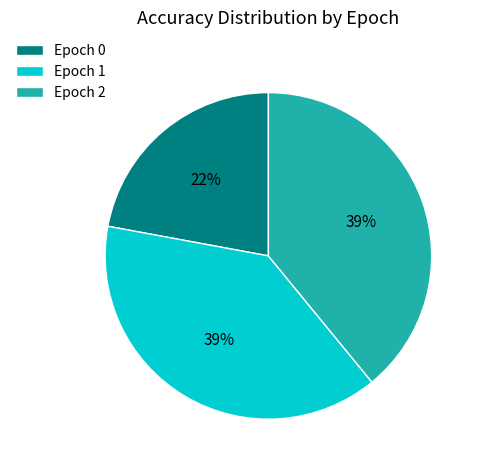

The Epoch 1 slice represents 39% of the pie. True or false?

True